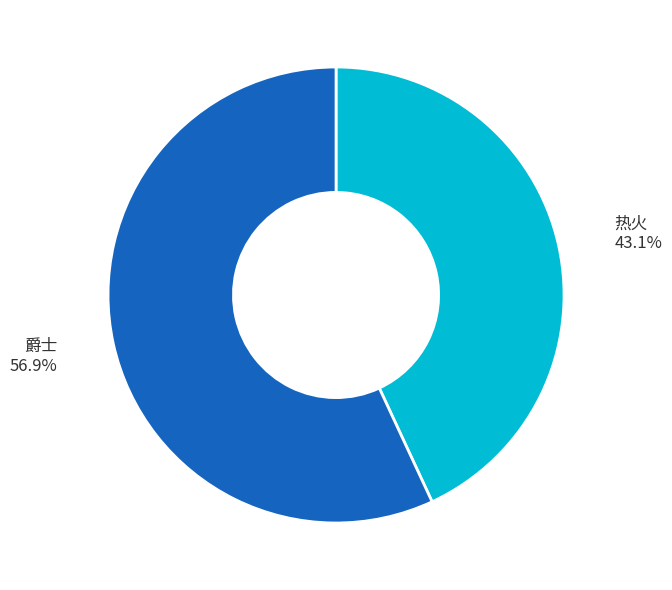

What is the smallest slice in the pie chart?

热火